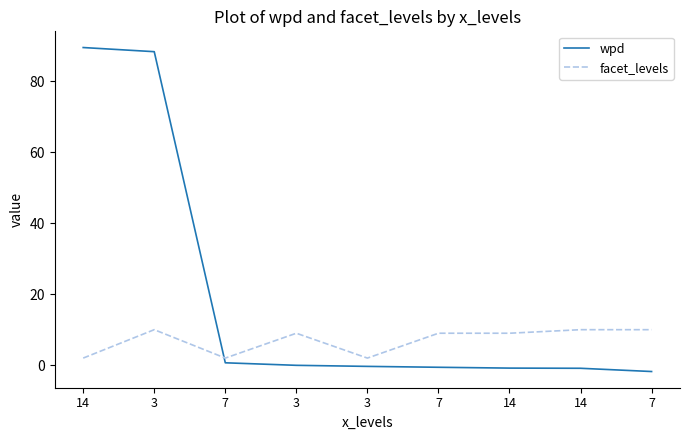

What is the average value of the facet_levels series?

7.0